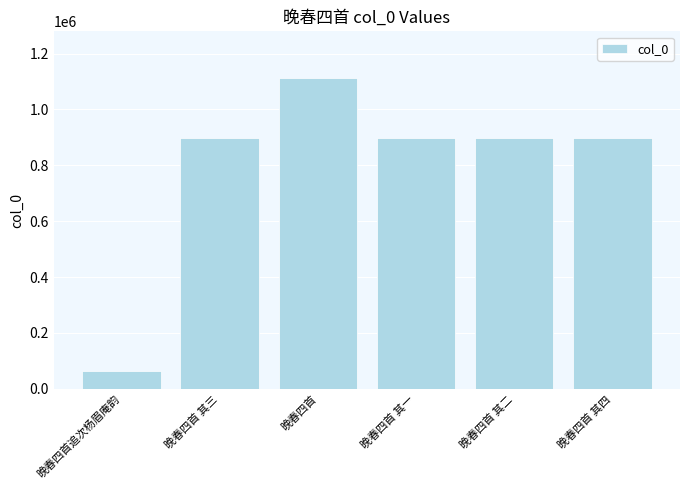

Between 晚春四首 and 晚春四首 其二, which is larger?

晚春四首